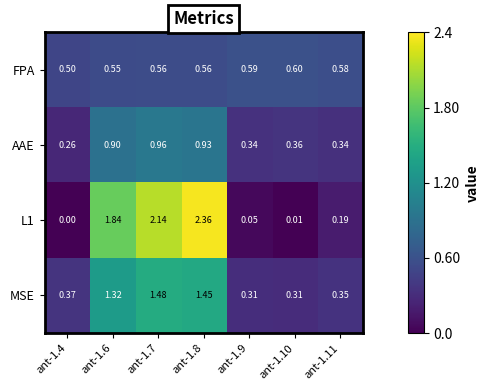

Is the value of AAE at ant-1.8 greater than the value of FPA at ant-1.10?

Yes